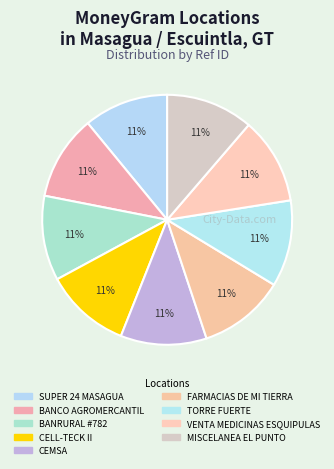

What percentage is the VENTA MEDICINAS ESQUIPULAS slice, to the nearest percent?

11%